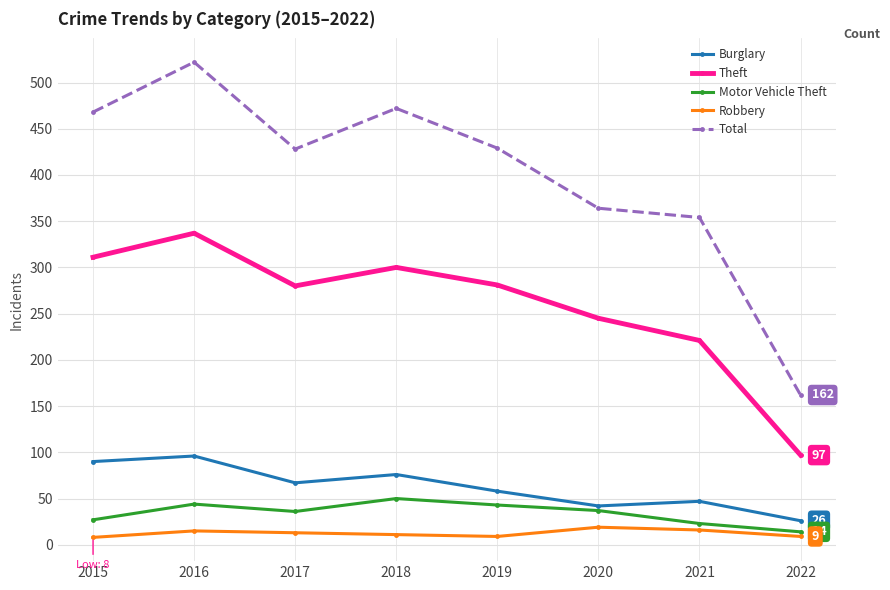

What is the sum of all Total values?

3199